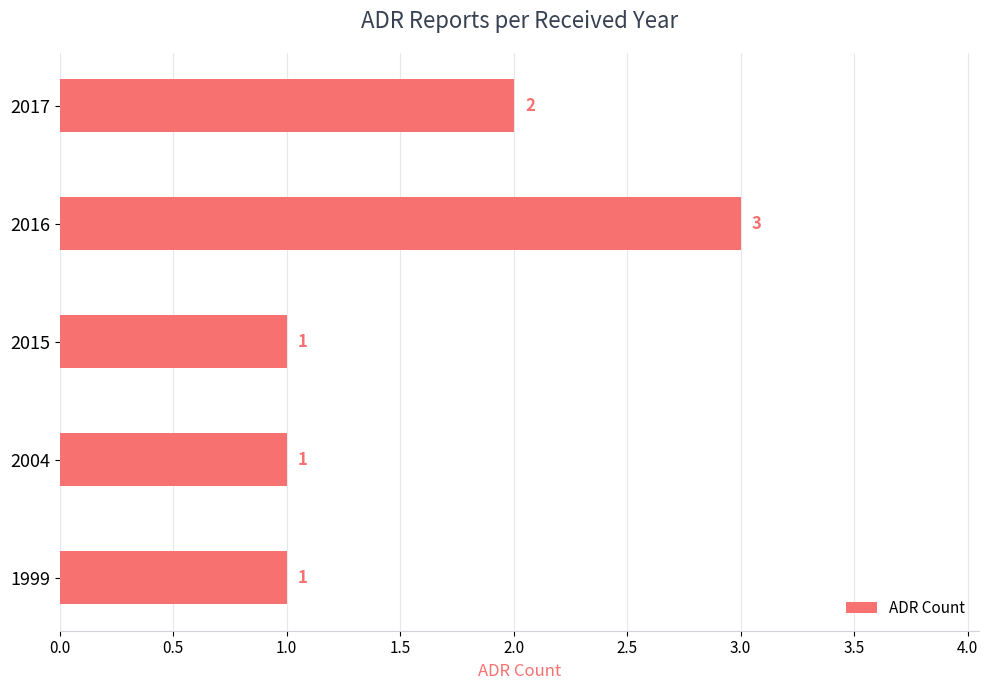

What is the sum of the values at 2017 and 2004?

3